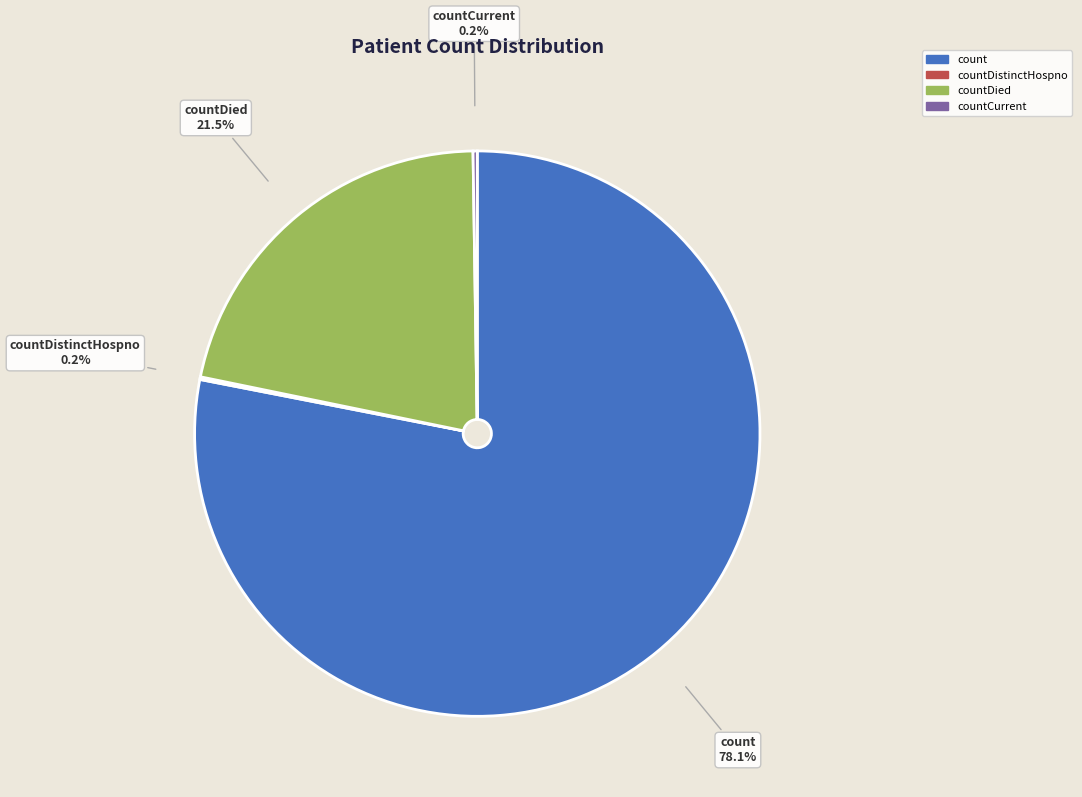

Does any single category account for the majority?

Yes